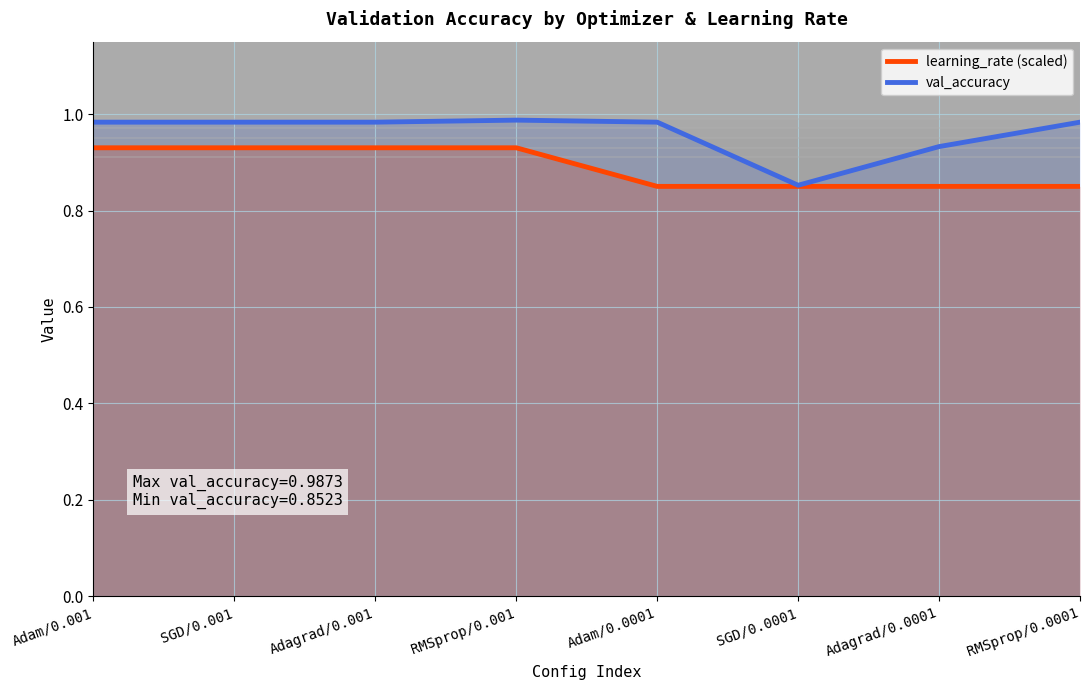

The val_accuracy series shows 1.6 at SGD/0.001. True or false?

False